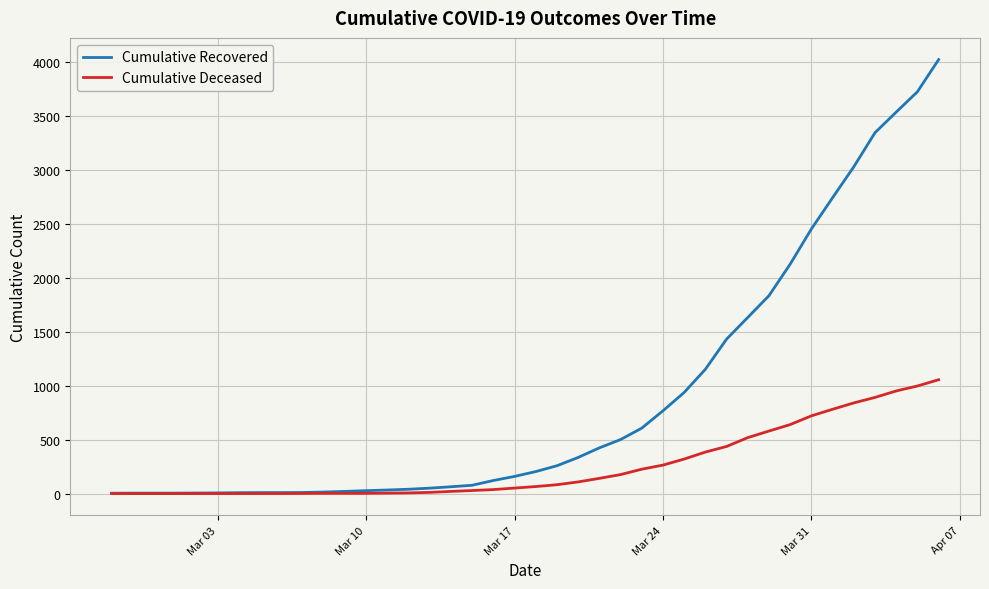

Which series has the largest total across all categories?

Cumulative Recovered